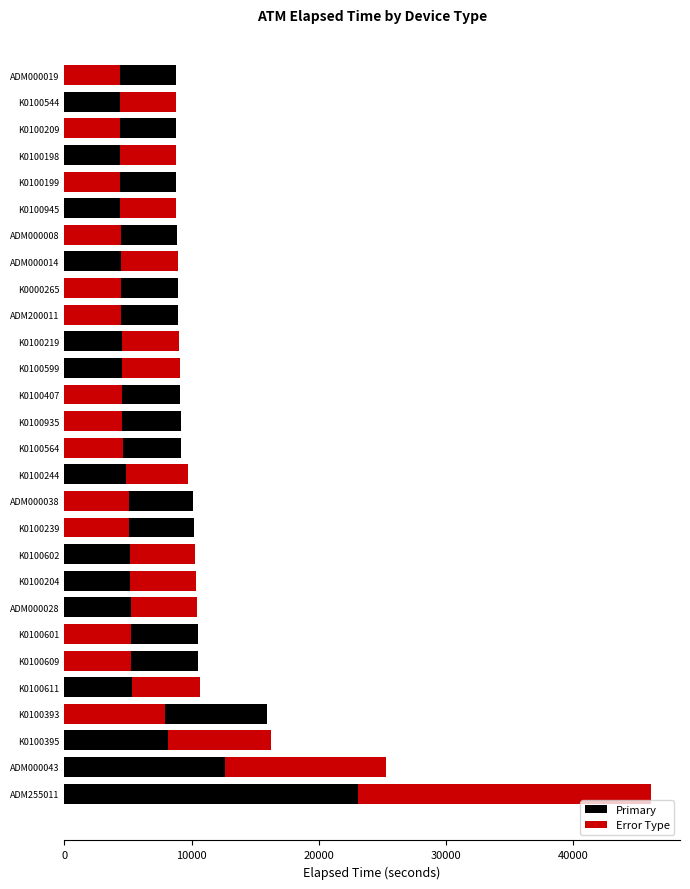

List the labels in order of value, smallest first.

ADM000019, K0100544, K0100198, K0100209, K0100199, K0100945, ADM000008, ADM000014, ADM200011, K0000265, K0100219, K0100599, K0100407, K0100935, K0100564, K0100244, ADM000038, K0100239, K0100602, K0100204, ADM000028, K0100601, K0100609, K0100611, K0100393, K0100395, ADM000043, ADM255011